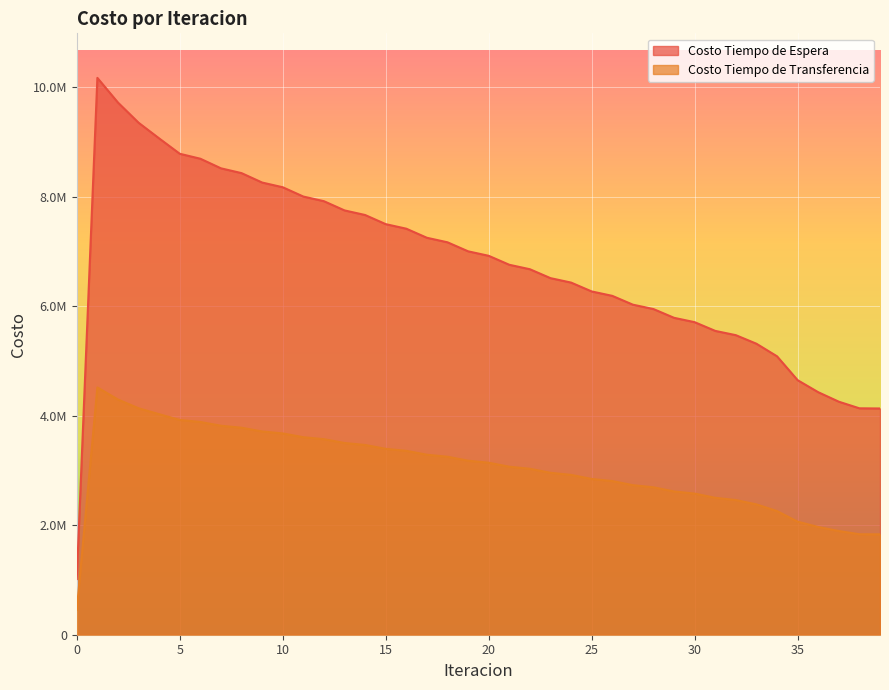

True or false: Costo Tiempo de Espera and Costo Tiempo de Transferencia cross at least once.

False